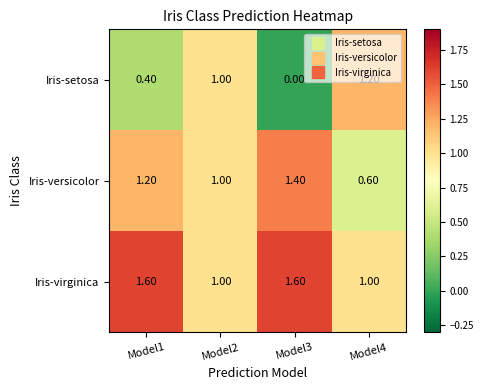

What is the difference between the Iris-virginica values at Model4 and Model1?

0.6